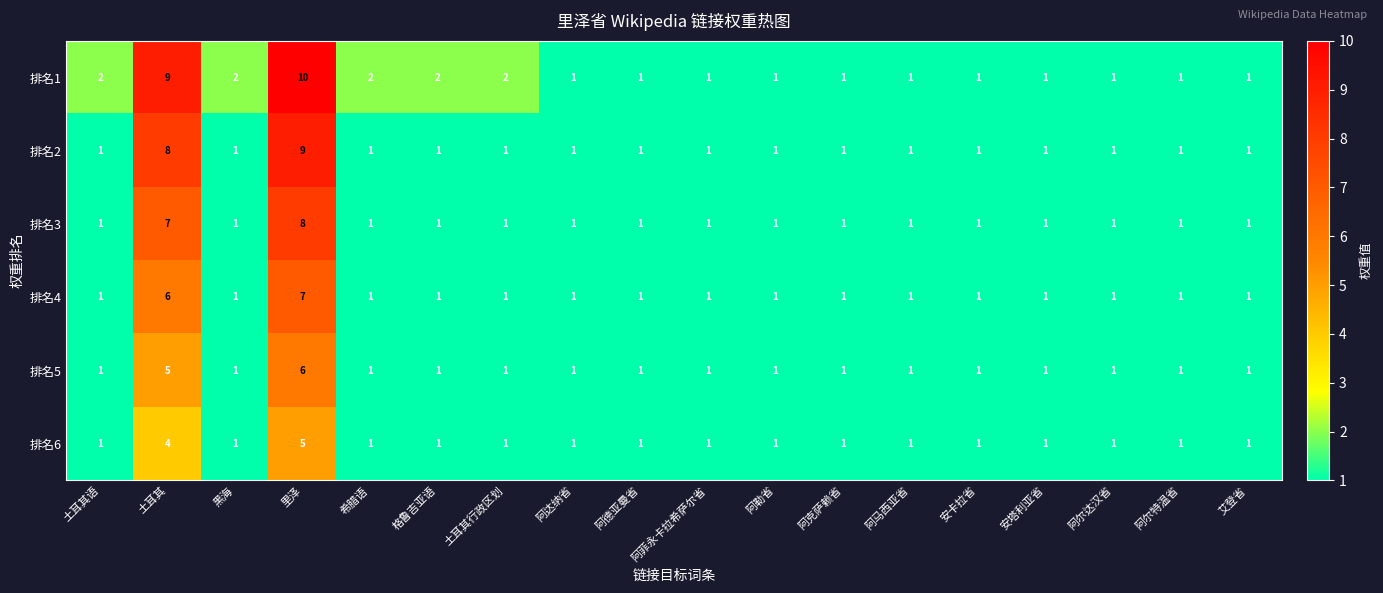

What is the total value across all series at 阿克萨赖省?

6